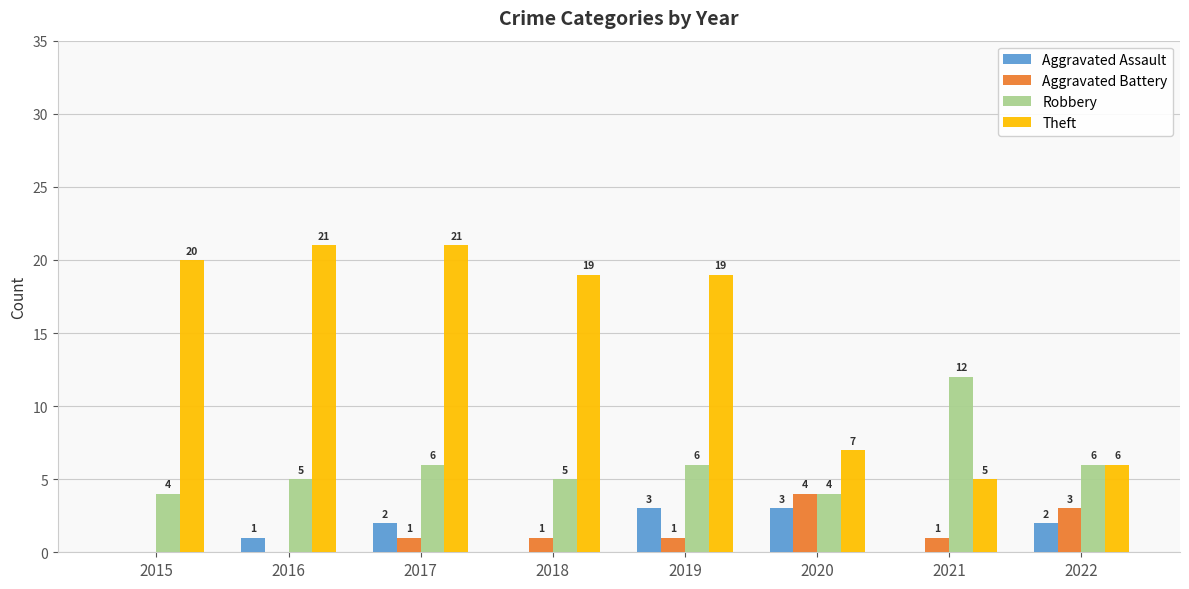

Which series has the largest total across all categories?

Theft